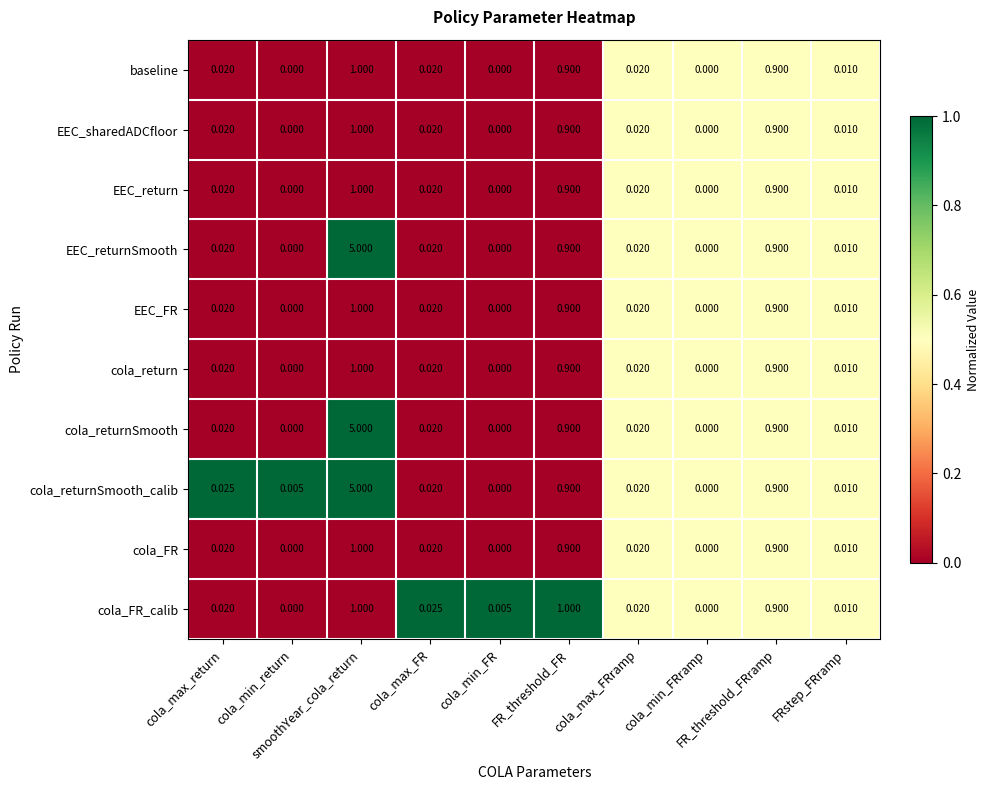

Which series has the largest total across all categories?

cola_returnSmooth_calib